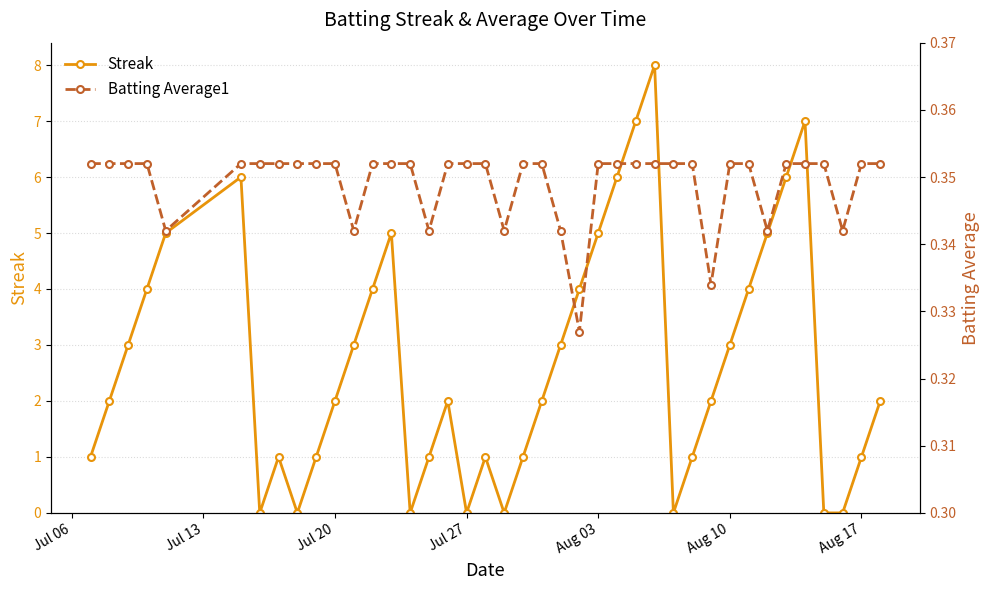

True or false: Streak has more than 1 interior local peaks.

True